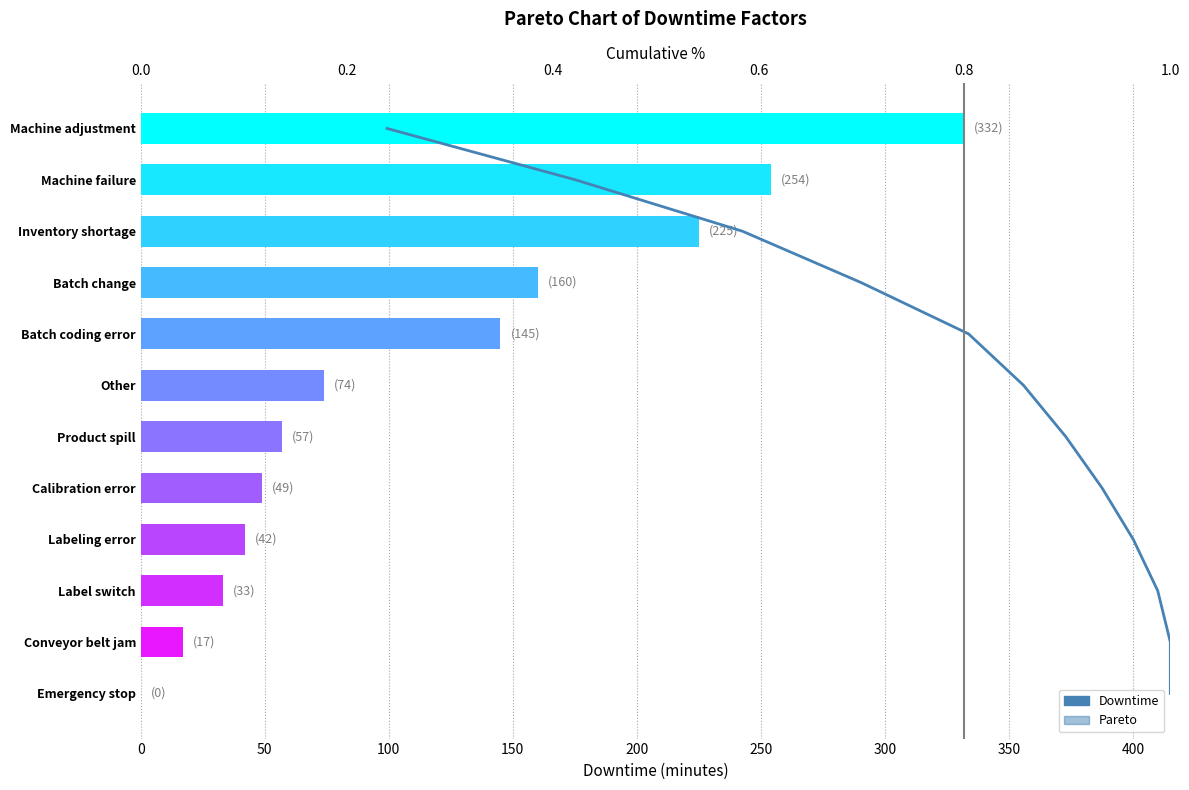

Which series has the widest spread of values?

Downtime